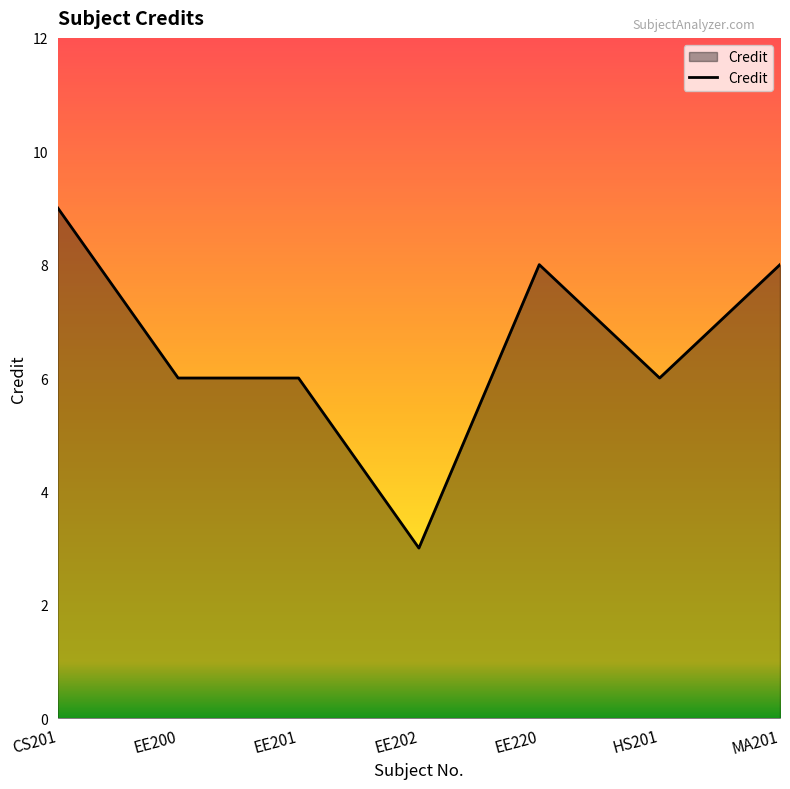

What is the difference between the values at MA201 and HS201?

2